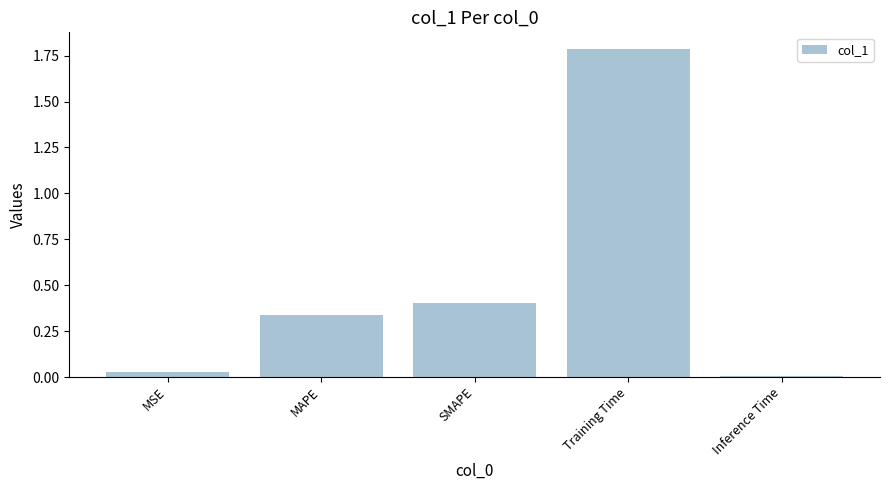

What is the average value?

0.5